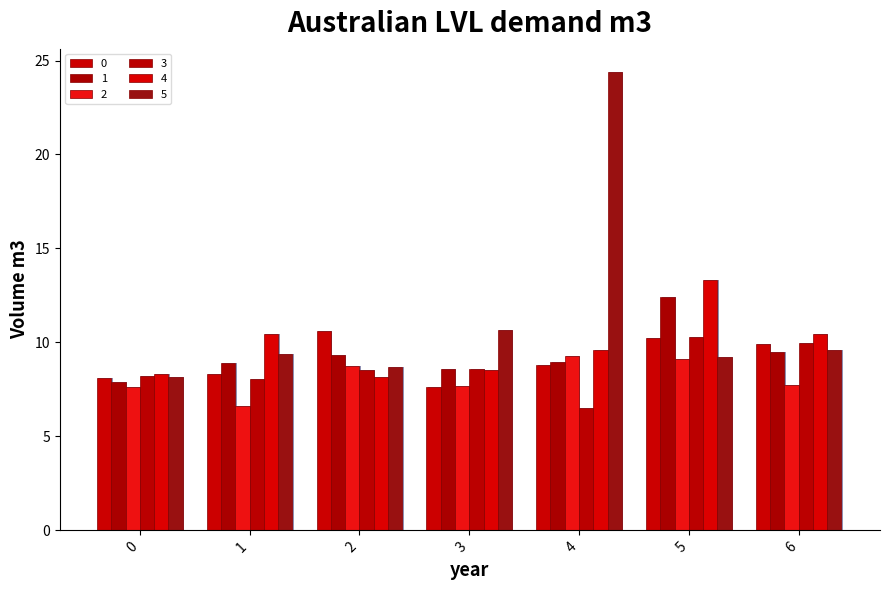

What is the approximate value of 0 at 3?

7.7